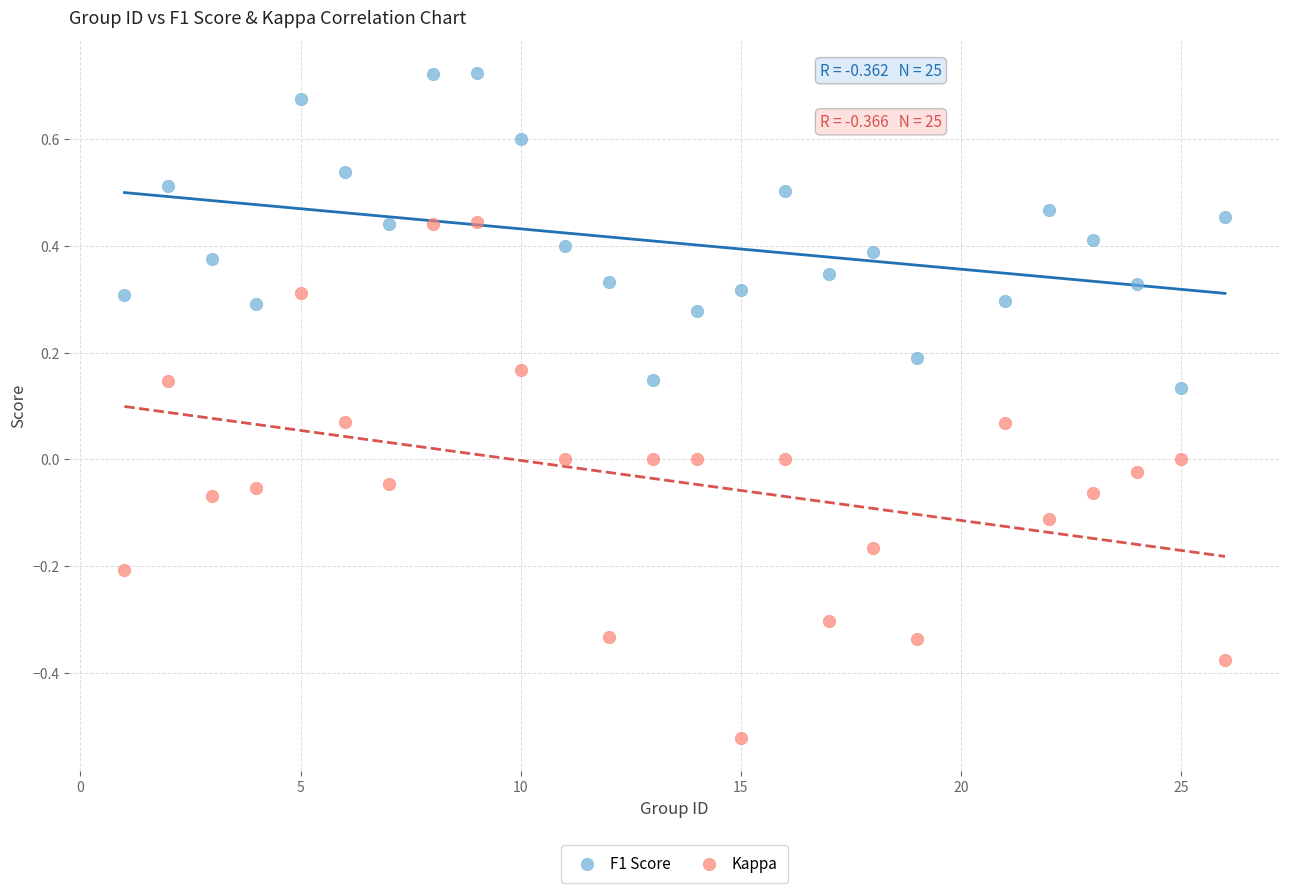

Which series reaches the minimum Y coordinate?

Kappa